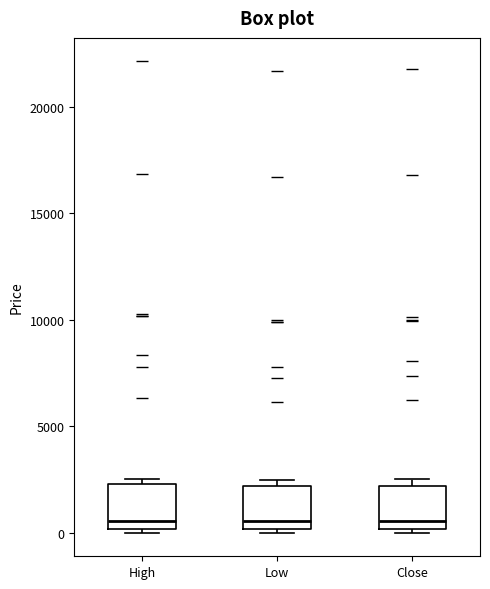

Reading left to right, transcribe this box plot: for each box, give where its median line is, the range the box spans, and where its two whiskers end, as read against the y-axis. The values are not printed on the chart, so give them approximately, as read against the axis.

High: median 500, box 0 to 2500, whiskers 0 (just below the box's lower edge) to 2500 (just above the box's upper edge)
Low: median 500, box 0 to 2000, whiskers 0 (just below the box's lower edge) to 2500
Close: median 500, box 0 to 2000, whiskers 0 (just below the box's lower edge) to 2500